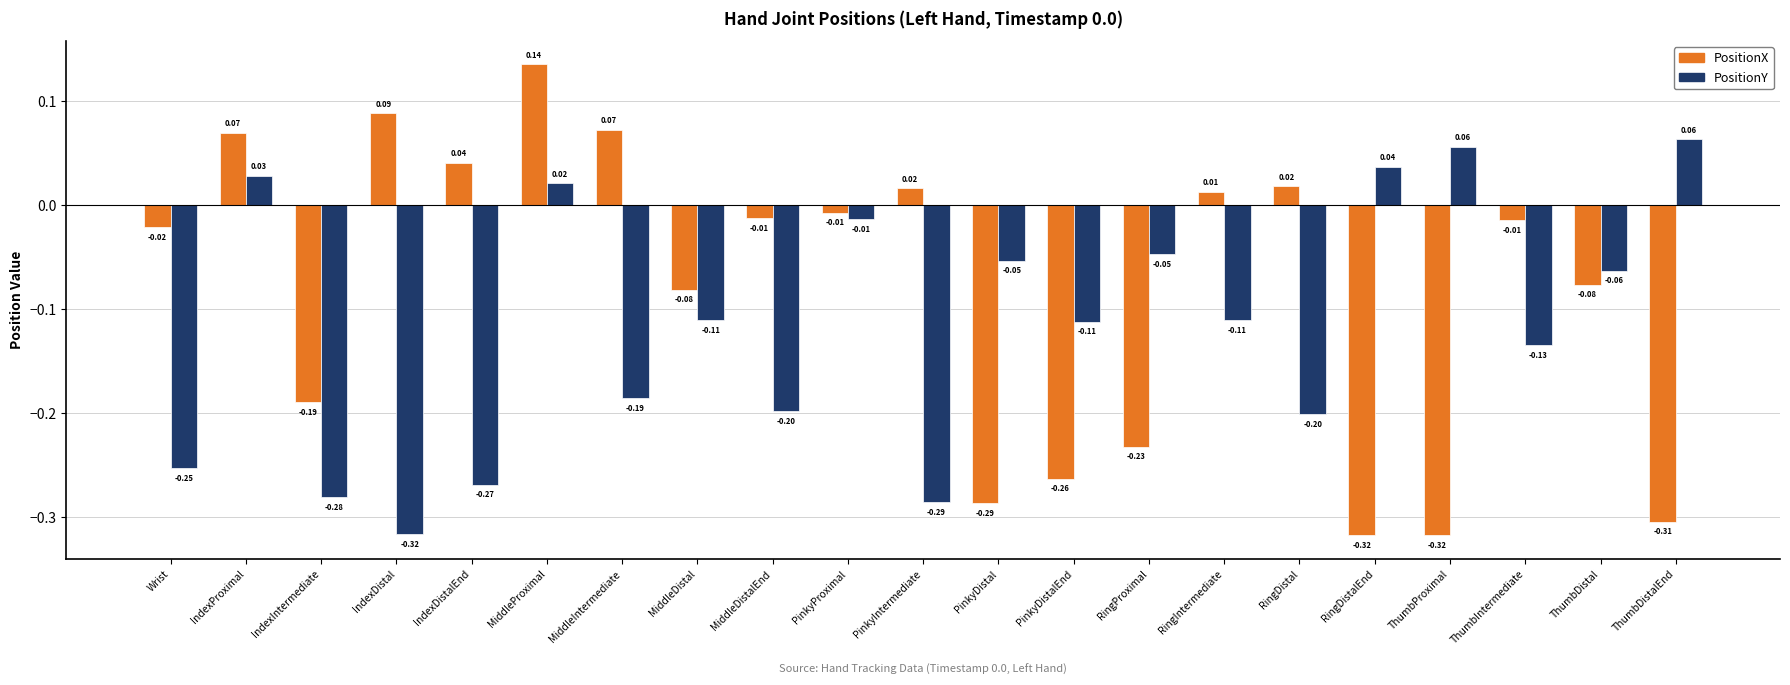

At ThumbDistalEnd, list the series in order from largest to smallest.

PositionY, PositionX